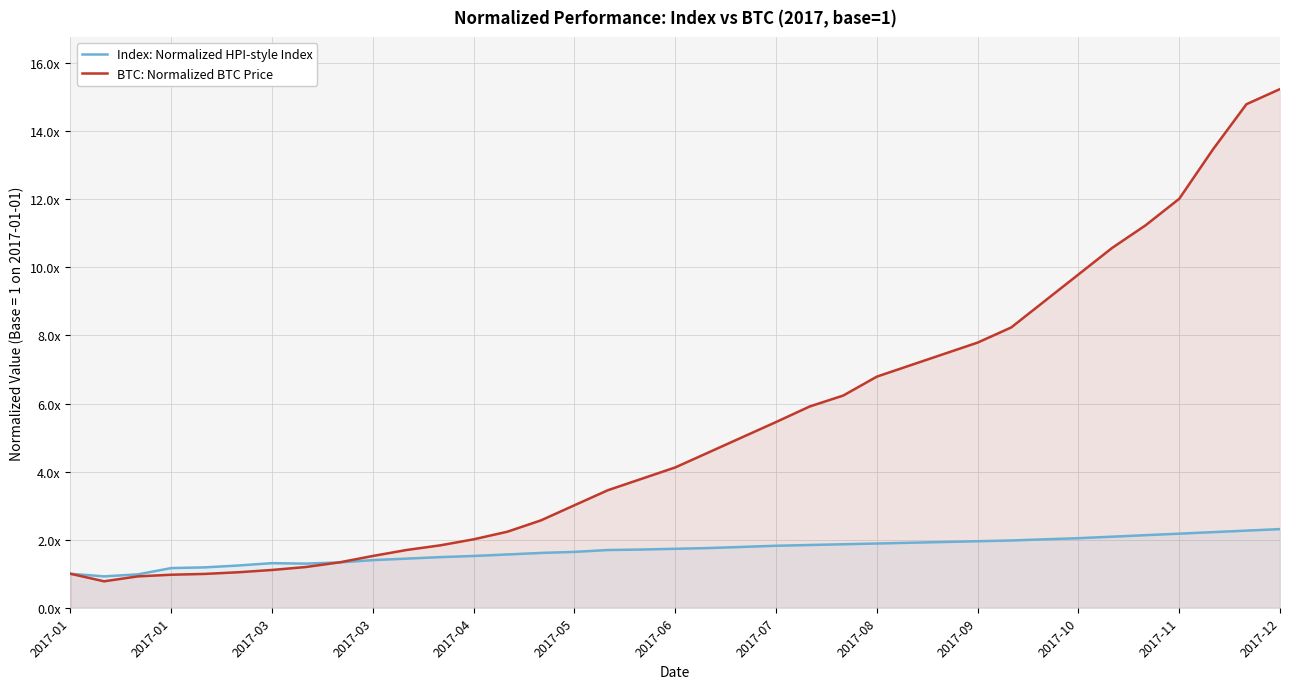

True or false: BTC: Normalized BTC Price and Index: Normalized HPI-style Index cross at least once.

False